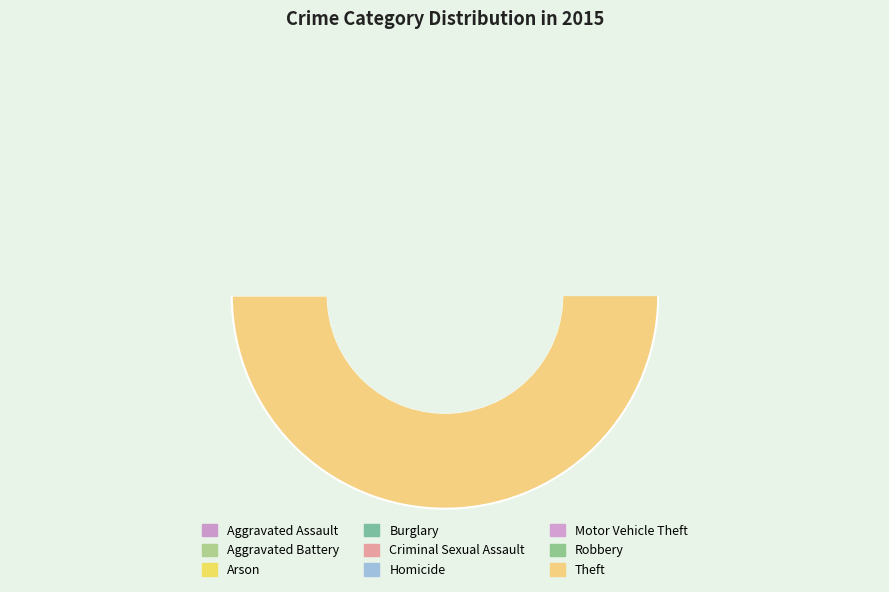

Combined, do Arson and Robbery account for over 50%?

No